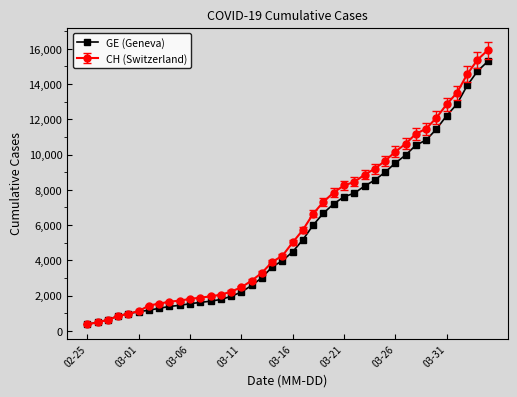

At how many categories does at least one series exceed 6231?

18